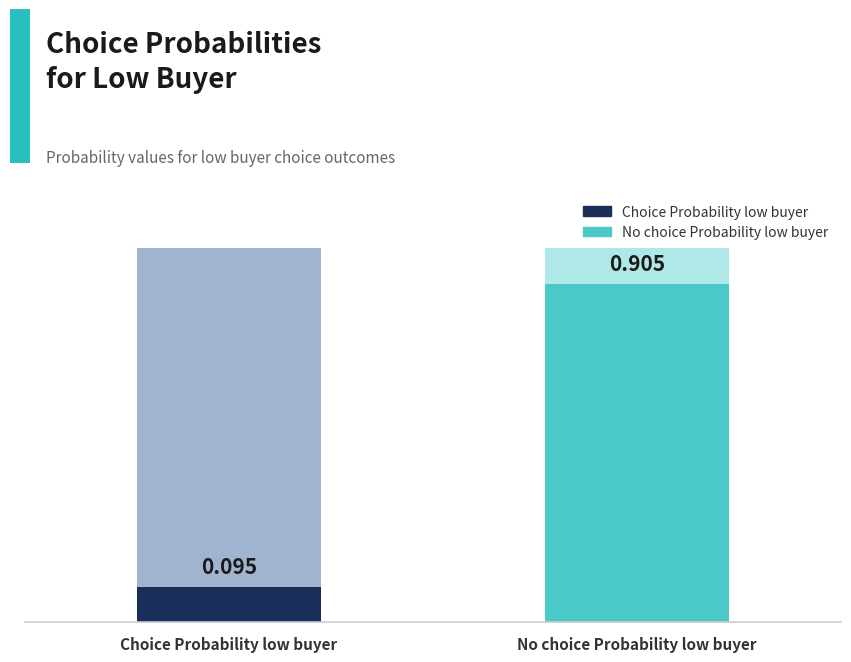

What is the sum of all values?

1.0